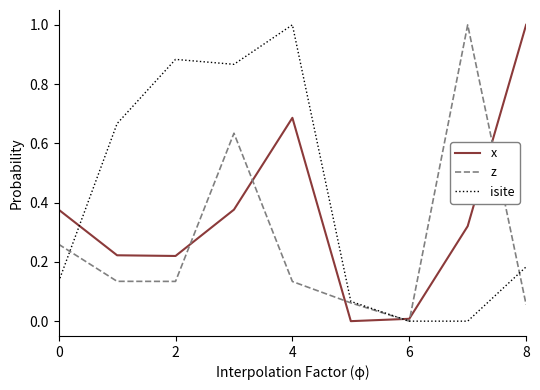

How many lines are shown in the chart?

3